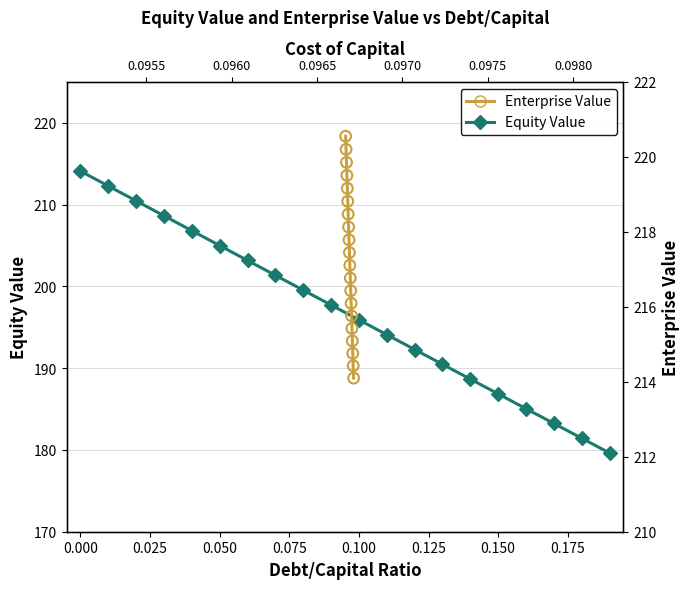

Which series has the largest Y range (max minus min)?

Equity Value